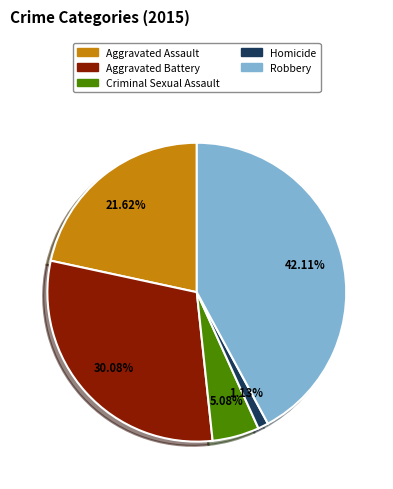

To the nearest percent, what portion does Criminal Sexual Assault represent?

5%